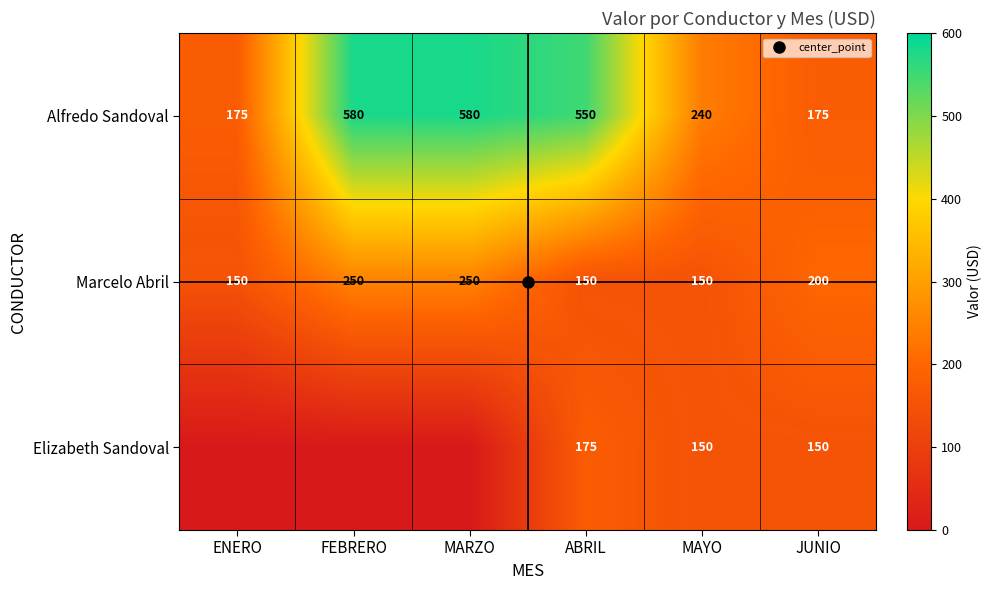

Rank the series by their average value, from lowest to highest.

Elizabeth Sandoval, Marcelo Abril, Alfredo Sandoval